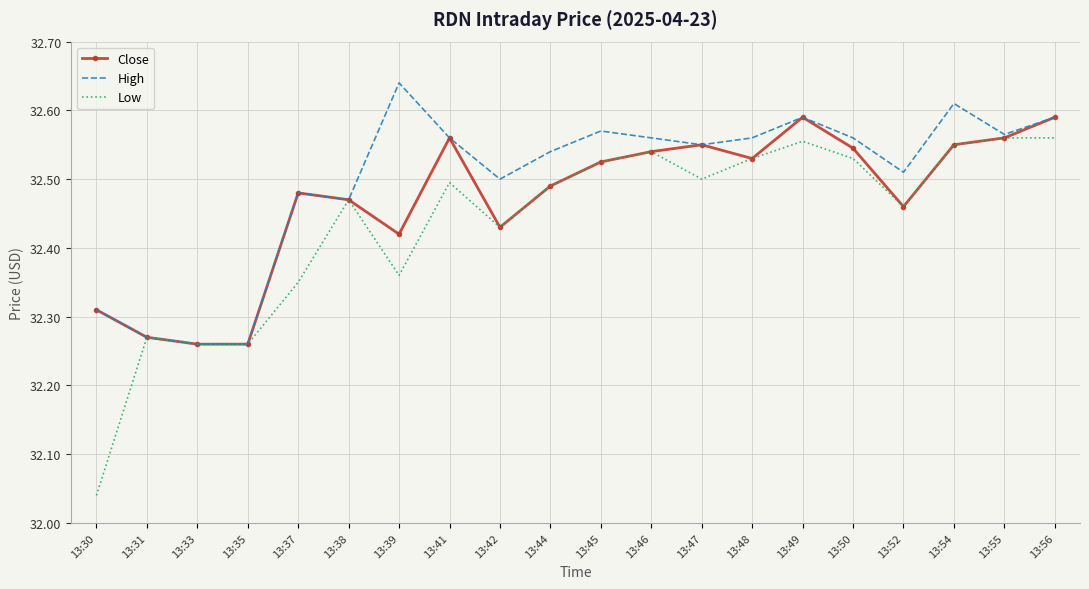

Rank the series by their maximum value, from highest to lowest.

High, Close, Low